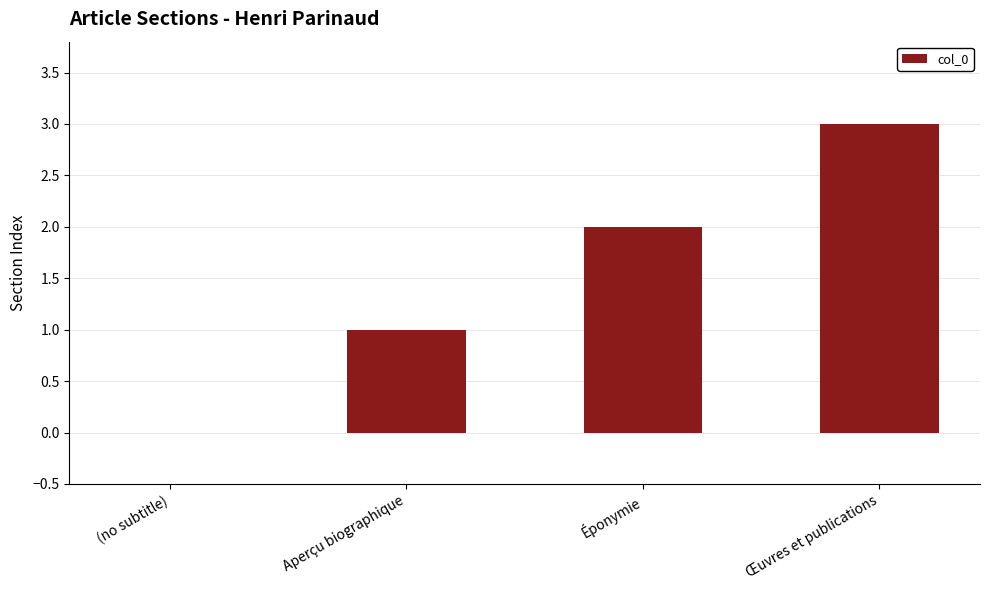

The value at Aperçu biographique is 1. True or false?

True